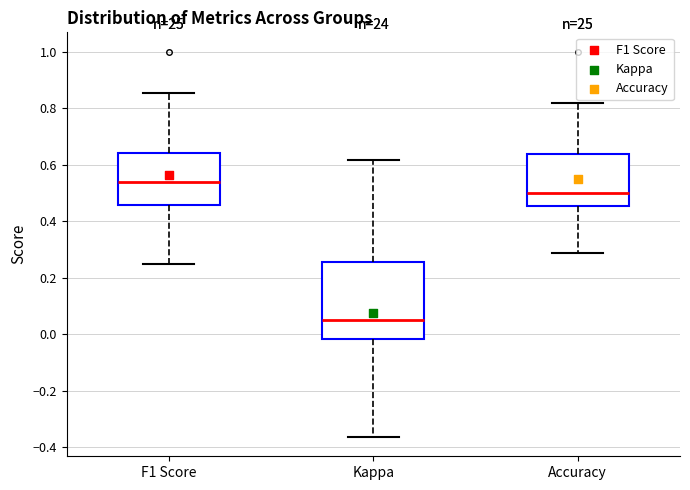

Which box is the tallest, from its lower edge to its upper edge?

Kappa